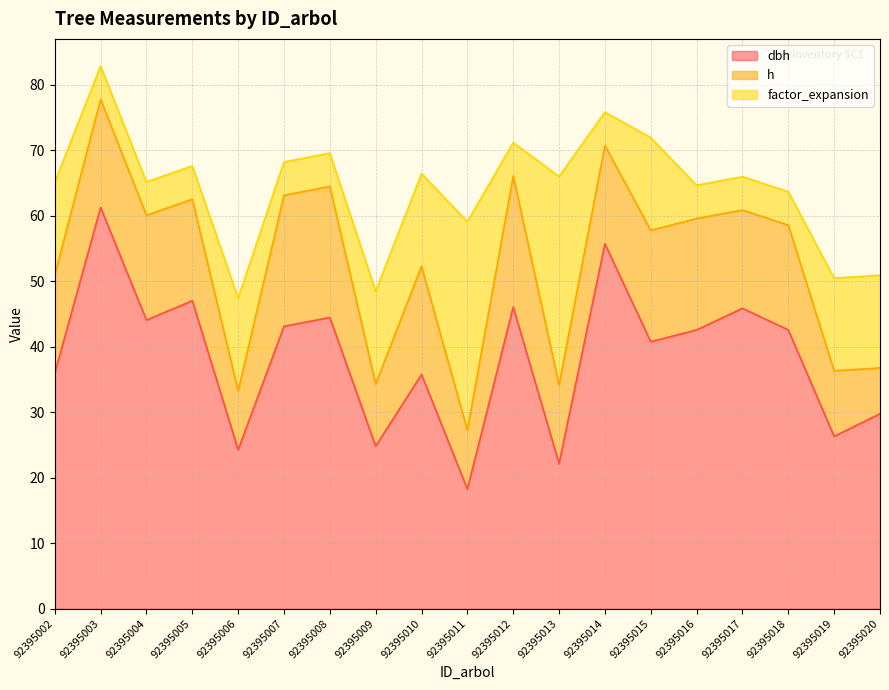

What is the difference between the maximum and minimum values in the dbh series?

43.0